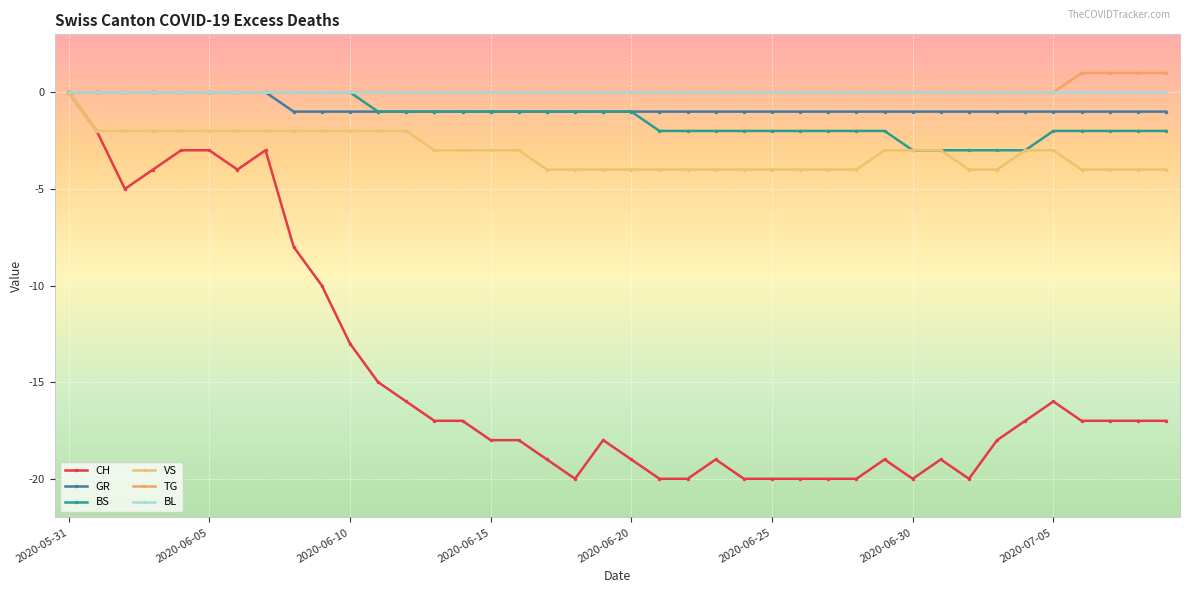

What are all the series names shown in the legend?

CH, GR, BS, VS, TG, BL